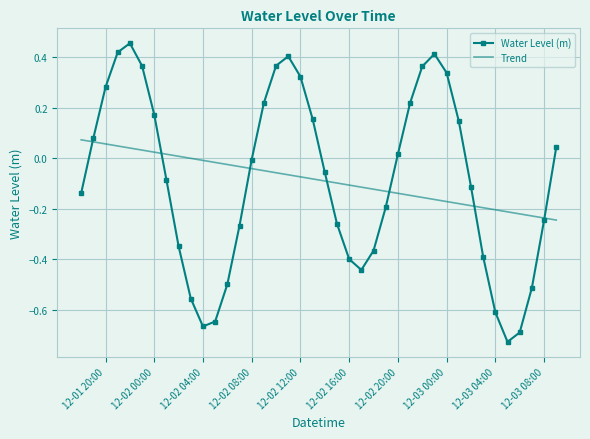

Which series has the largest range (max minus min)?

Water Level (m)